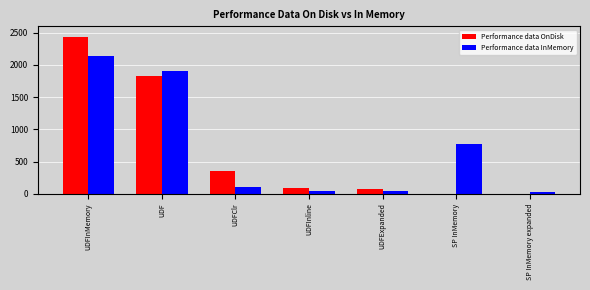

At which category is the sum across all series the highest?

UDFInMemory